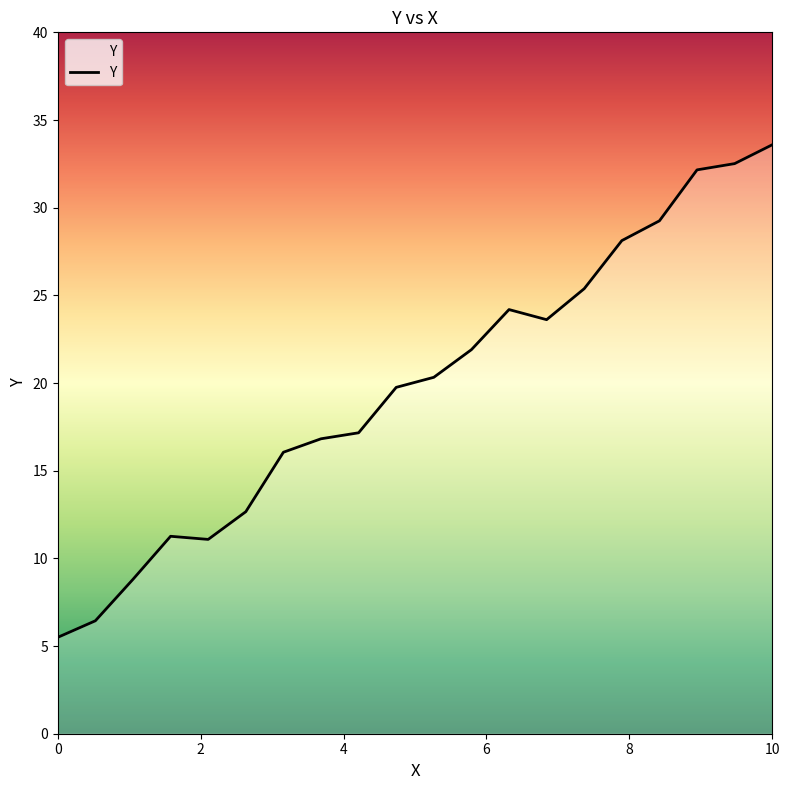

Count the number of categories in the chart.

20